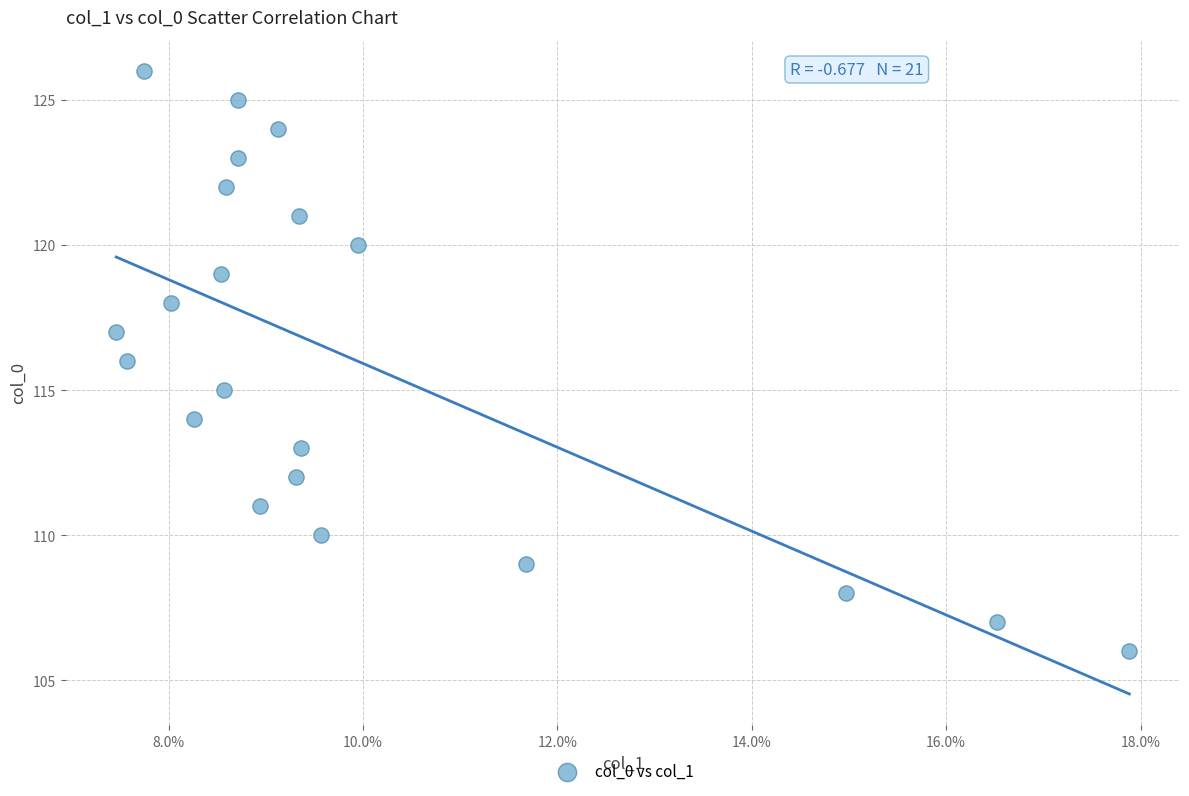

What is the range of Y values (max minus min)?

20